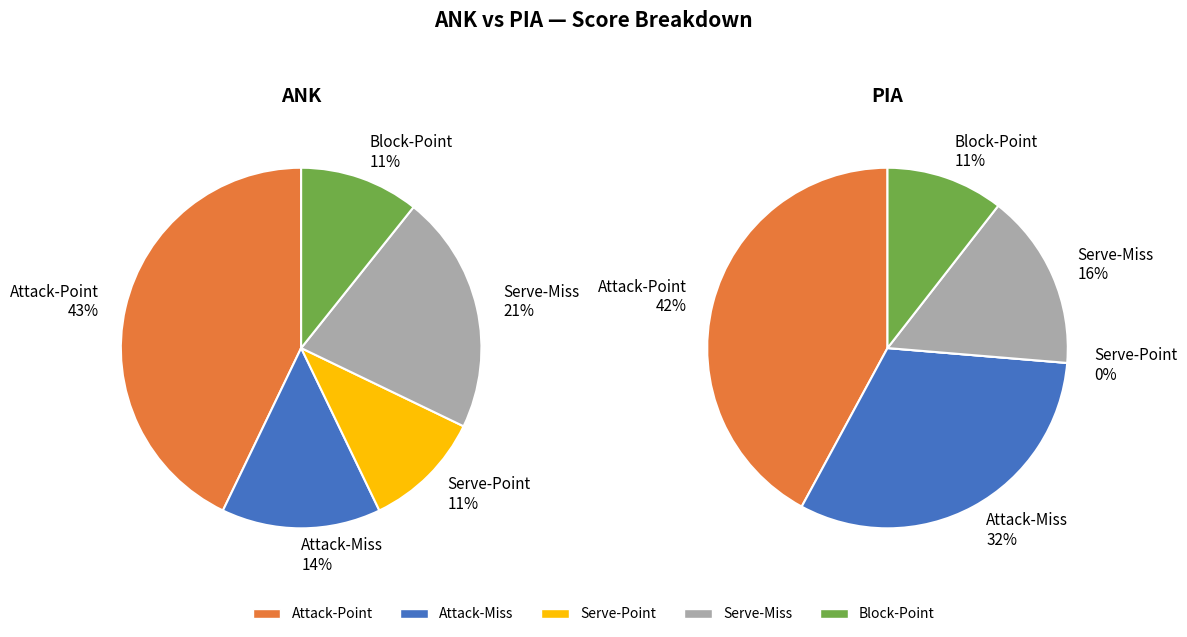

Does ANK account for over 50% of the chart?

Yes